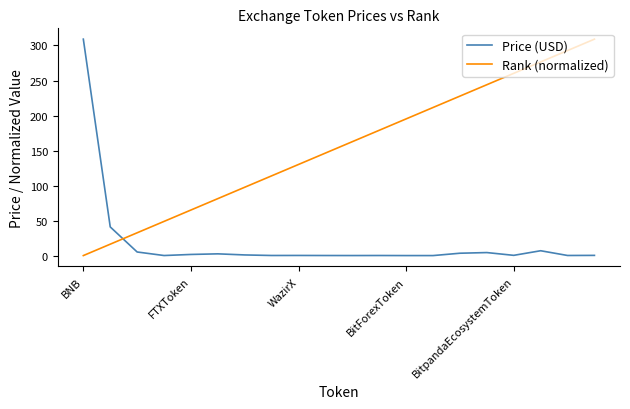

What is the highest value of the Price (USD) series?

309.1